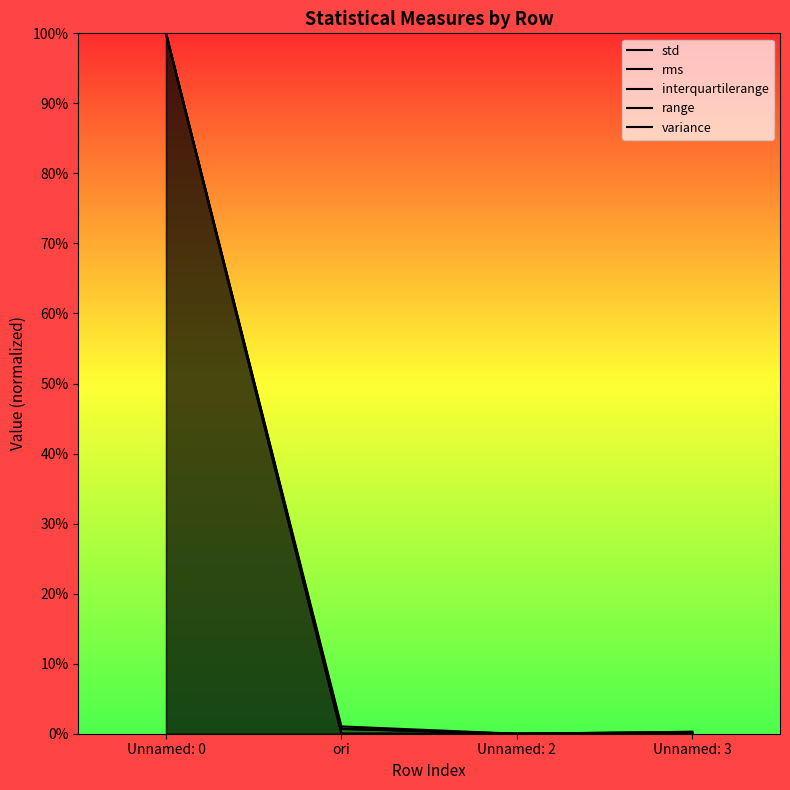

True or false: interquartilerange and rms cross at least once.

True